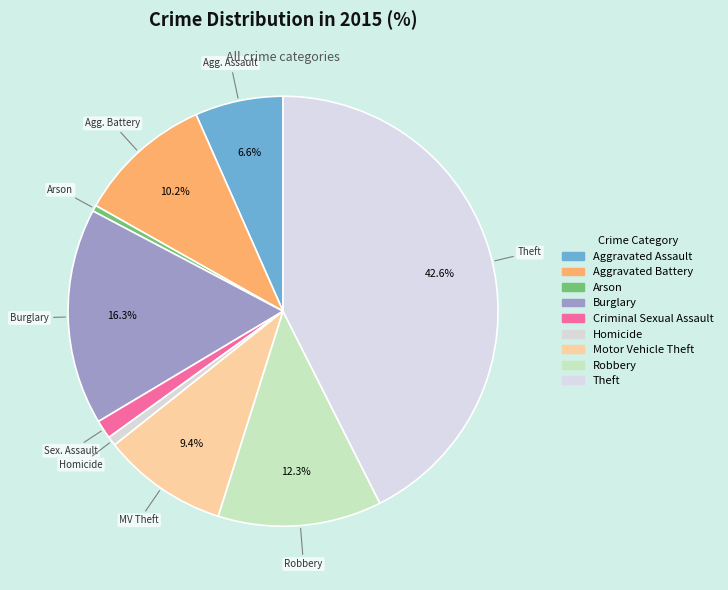

How many slices are in this pie chart?

9